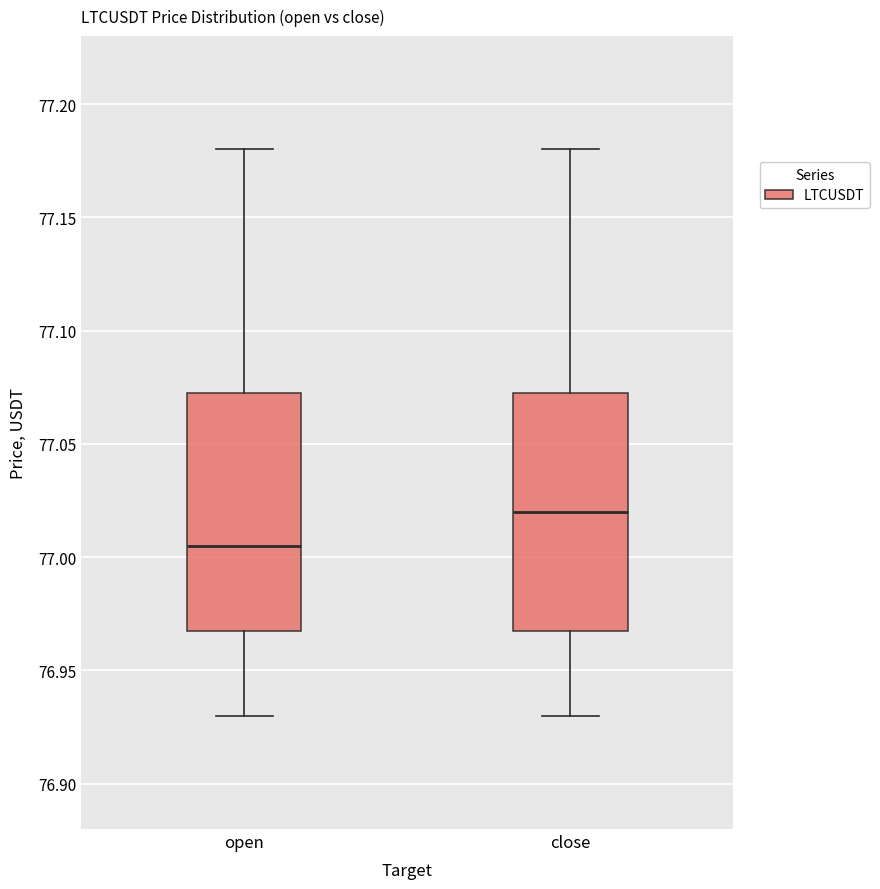

Reading left to right, transcribe this box plot: for each box, give where its median line is, the range the box spans, and where its two whiskers end, as read against the y-axis. The values are not printed on the chart, so give them approximately, as read against the axis.

open: median 77.005, box 76.970 to 77.075, whiskers 76.930 to 77.180
close: median 77.020, box 76.970 to 77.075, whiskers 76.930 to 77.180